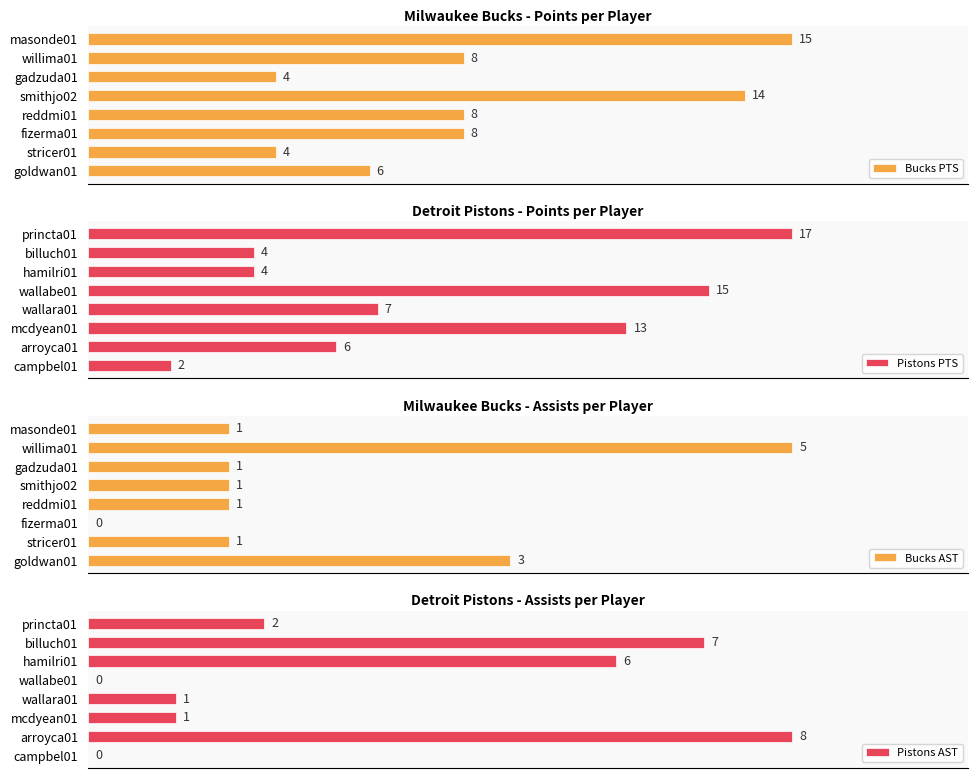

What is the average value of the Pistons AST series?

3